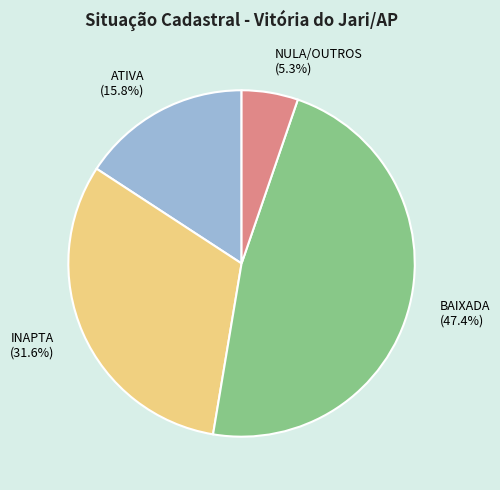

What is the total percentage of NULA/OUTROS (5.3%) and ATIVA (15.8%)?

21.1%